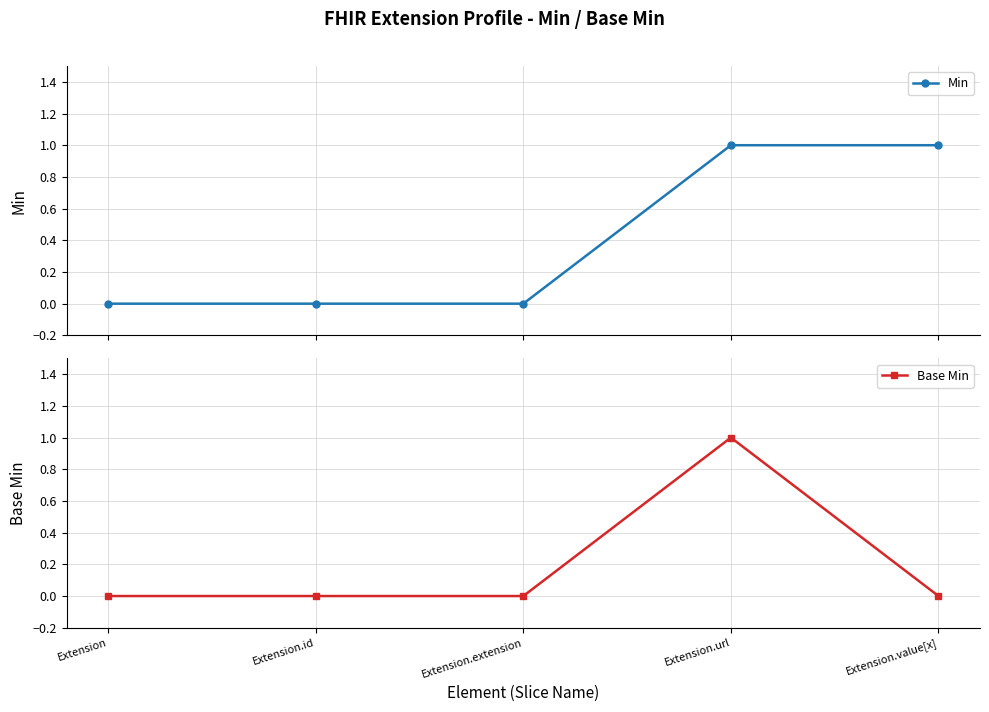

What is the label of the 4th point from the left?

Extension.url